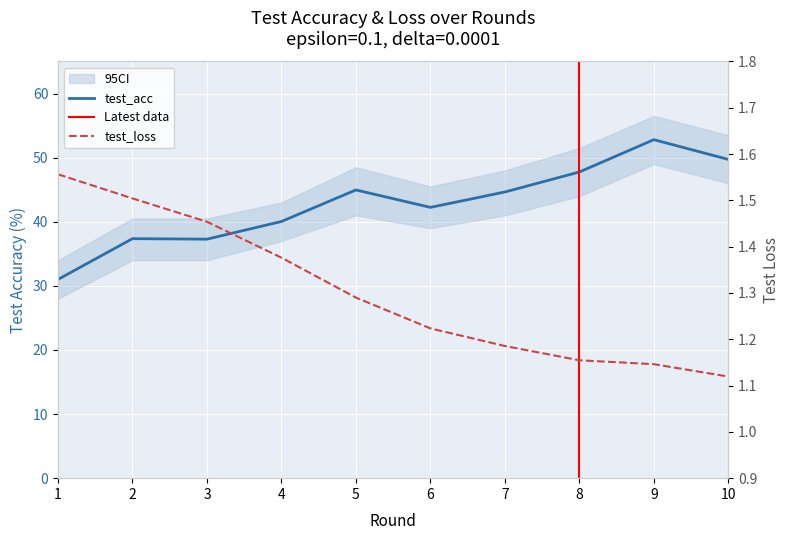

What is the minimum value for test_loss?

1.1